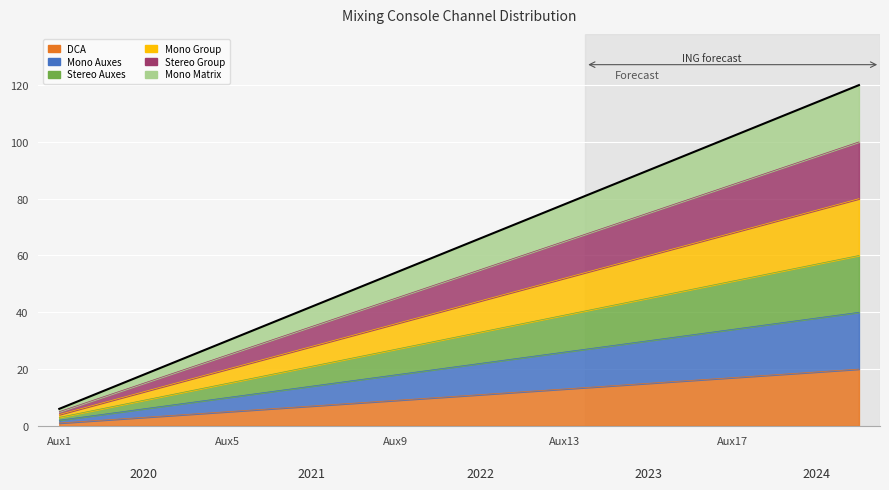

What is the approximate value of DCA at Aux12, to the nearest 5?

10